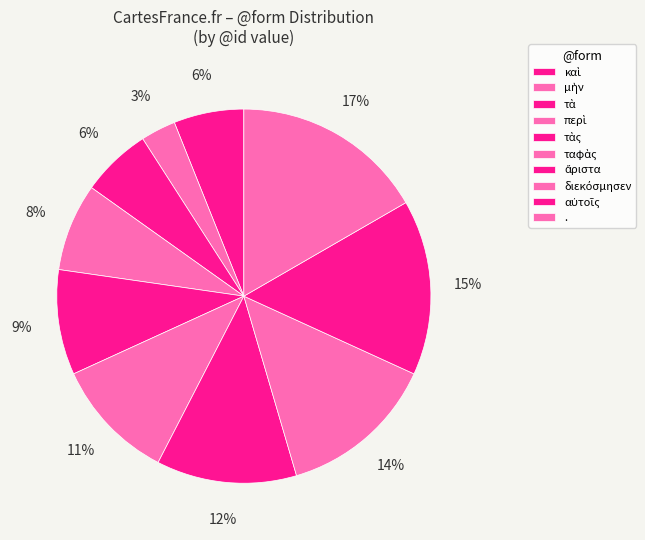

Between διεκόσμησεν and αὐτοῖς, which is larger?

αὐτοῖς